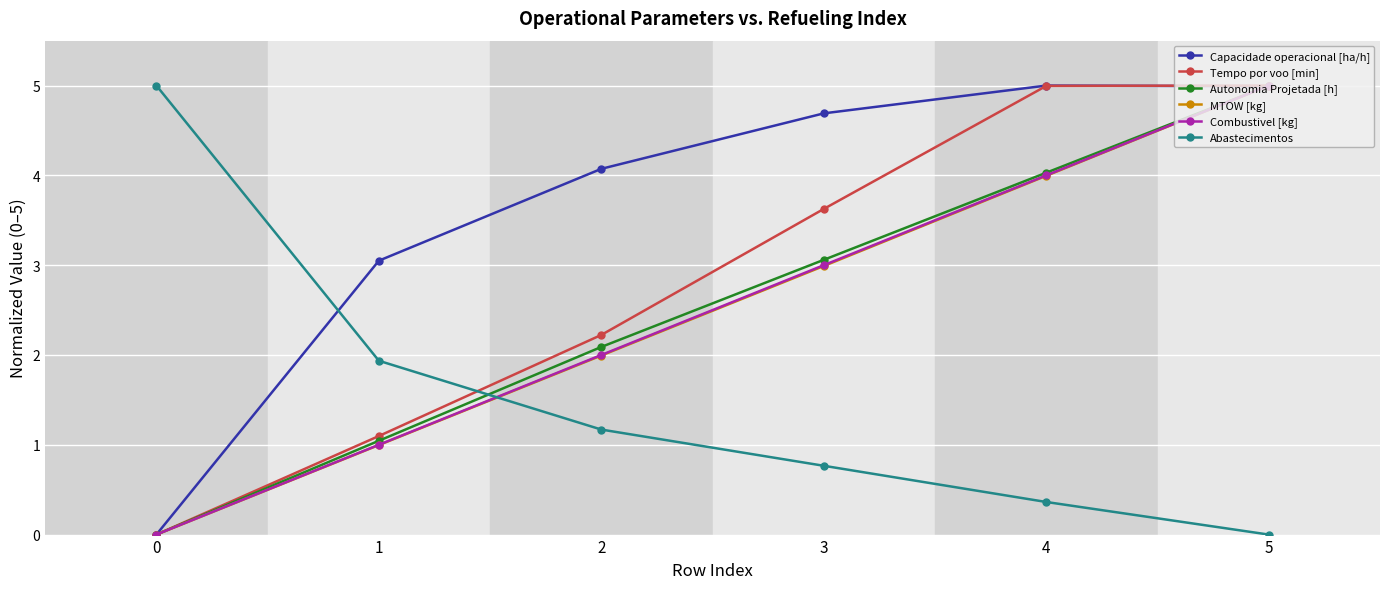

What is the difference between the maximum and minimum values in the Abastecimentos series?

5.0